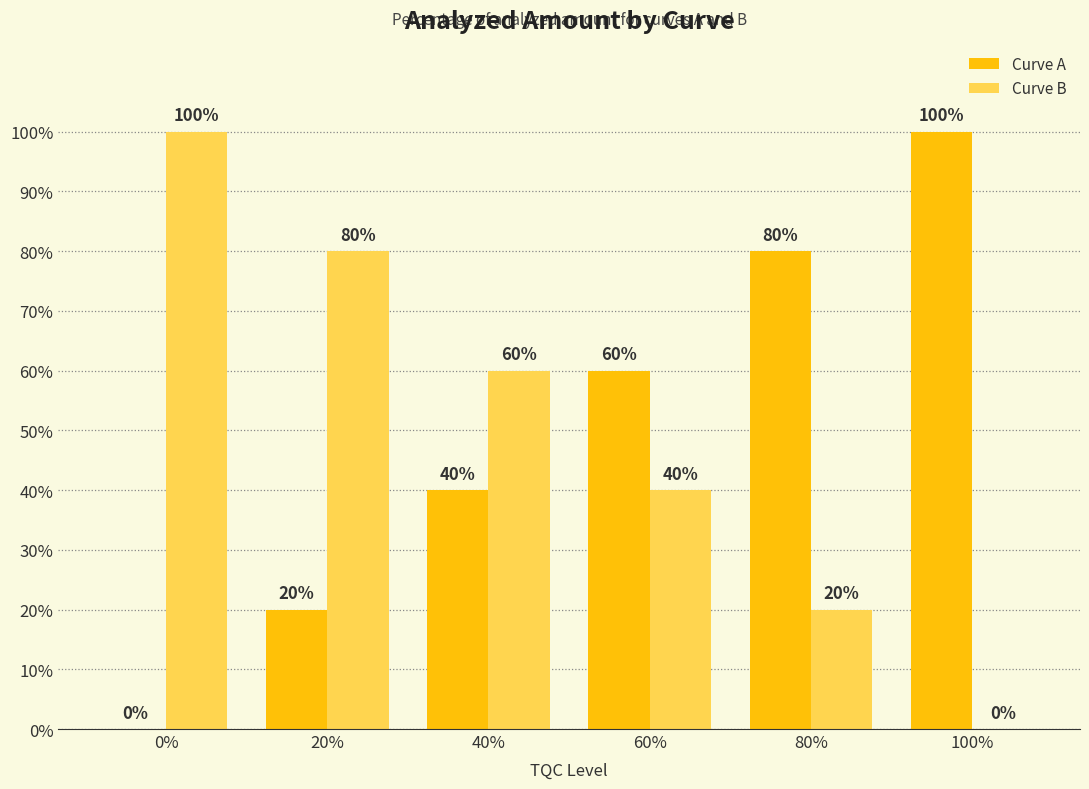

What is the total value across all series at 80%?

100